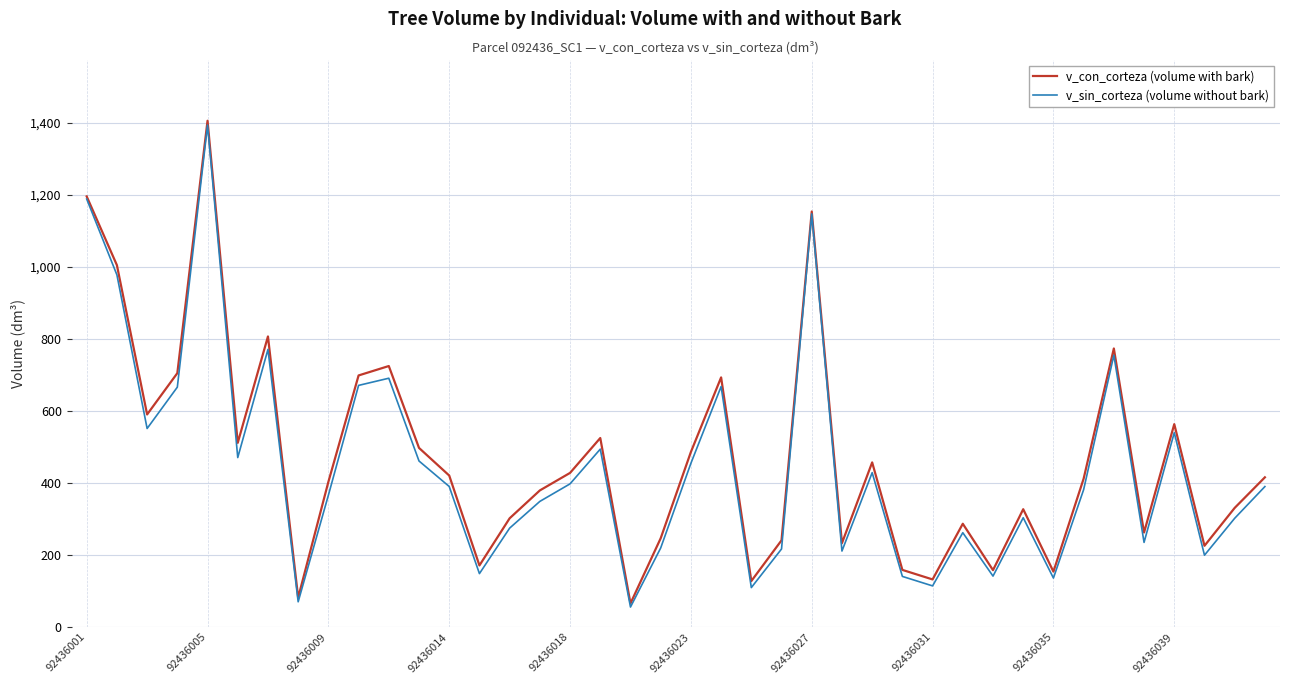

What is the minimum value shown in the chart?

55.3